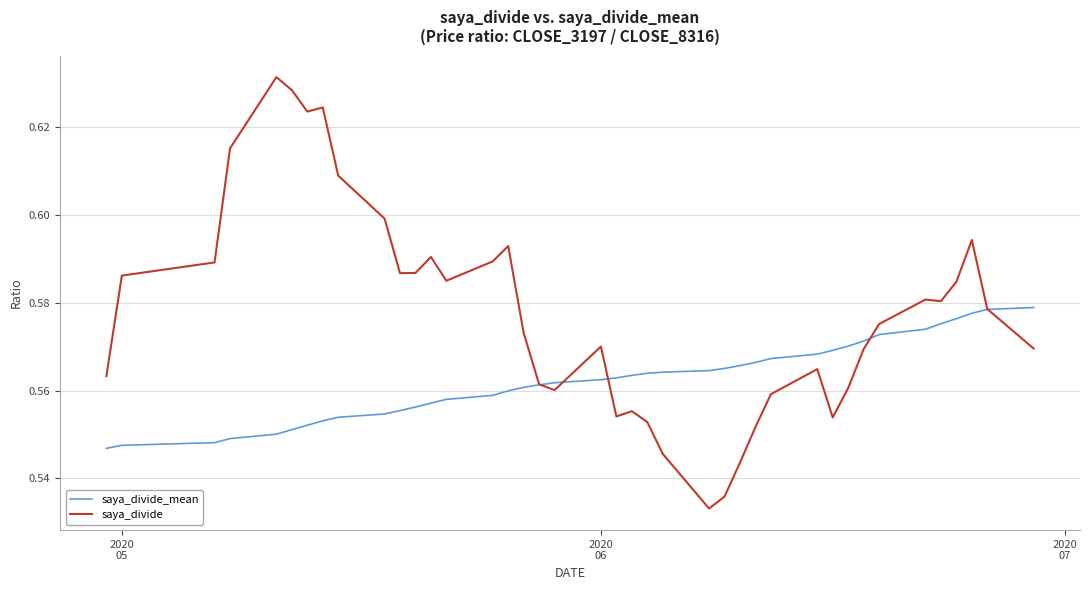

How many times do saya_divide_mean and saya_divide cross each other?

5